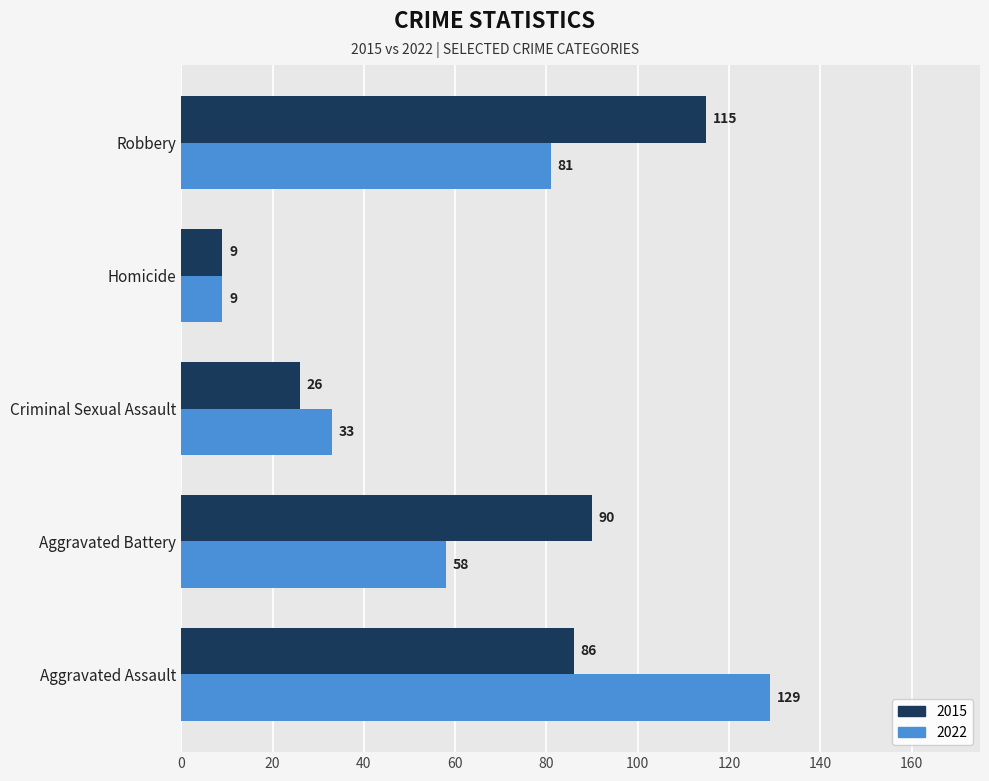

The 2015 series shows 86 at Aggravated Assault. True or false?

True